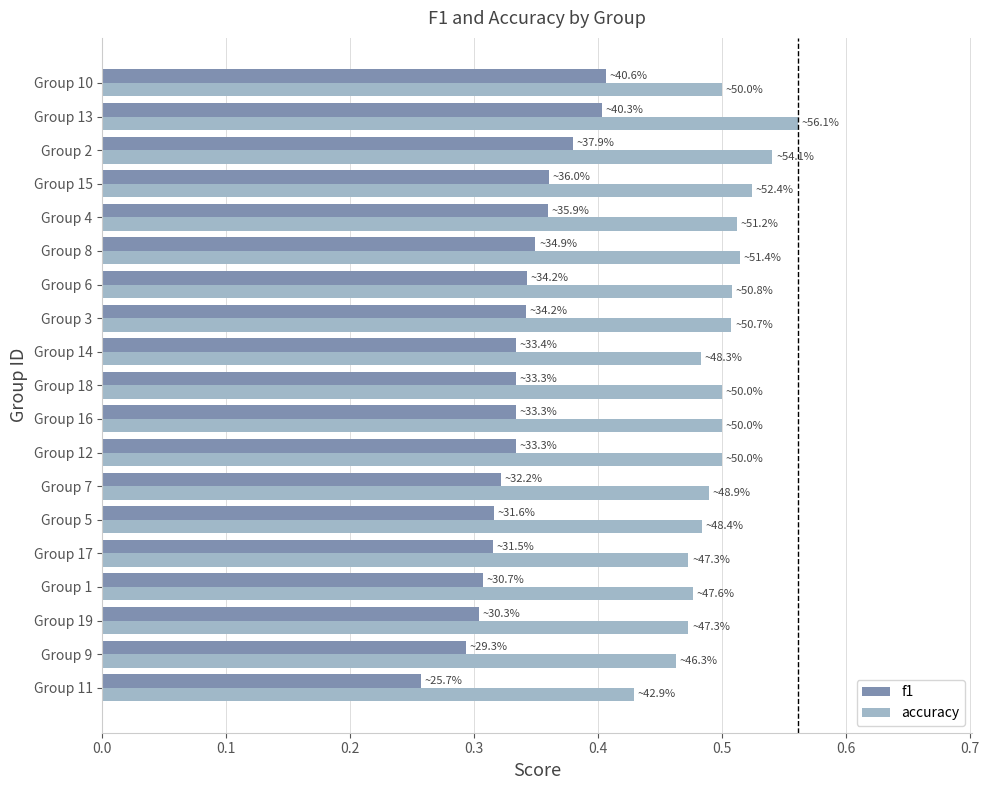

Count the f1 values in the range 0 to 1.

19